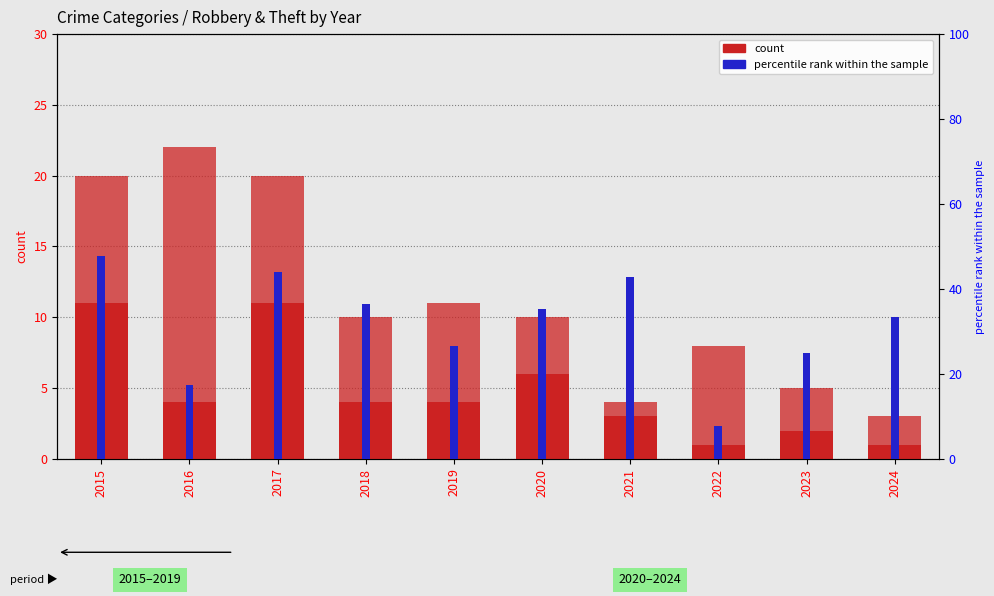

How many groups of bars are there?

10